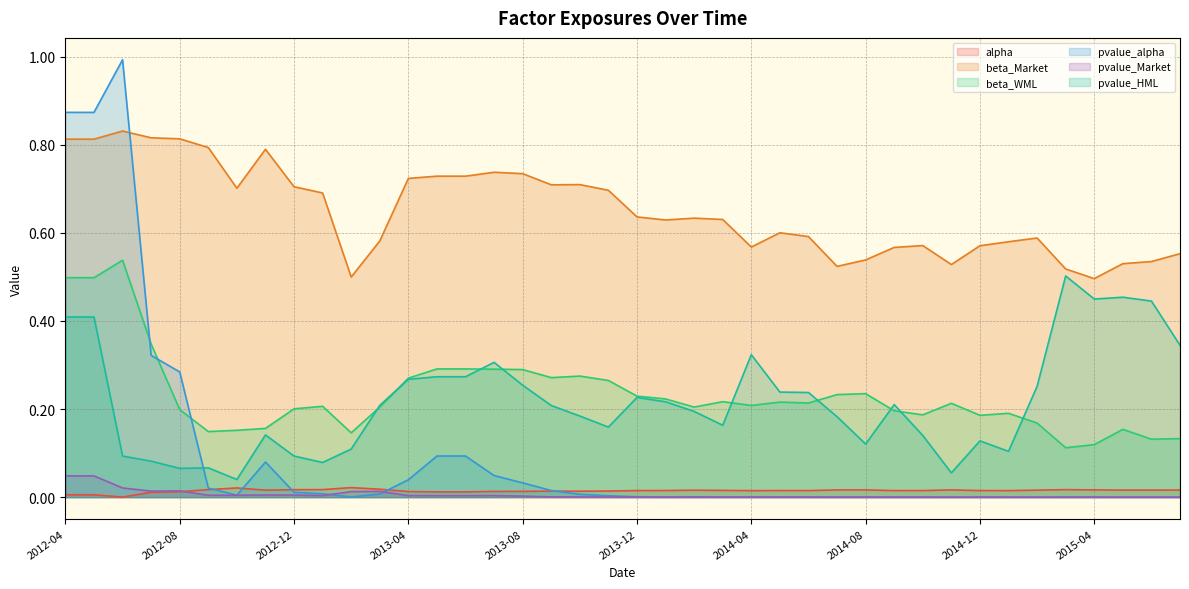

The alpha series shows 0.0 at 2013-10. True or false?

False